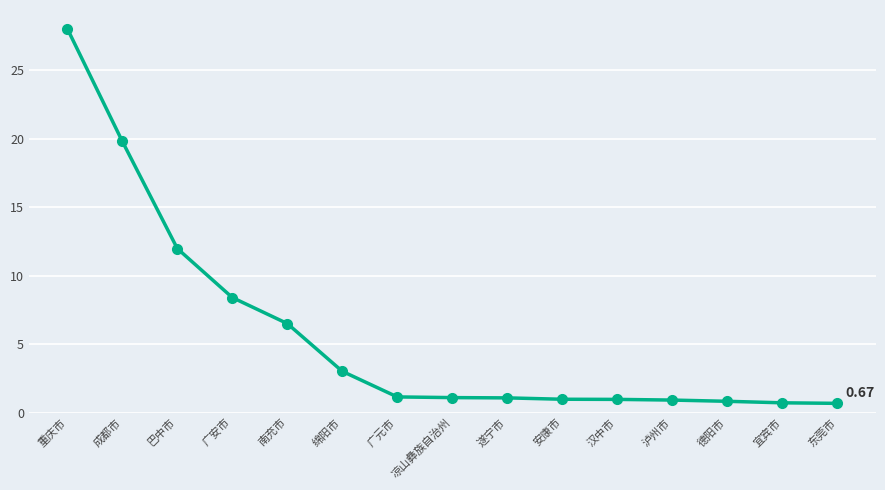

How many distinct data groups are displayed?

1